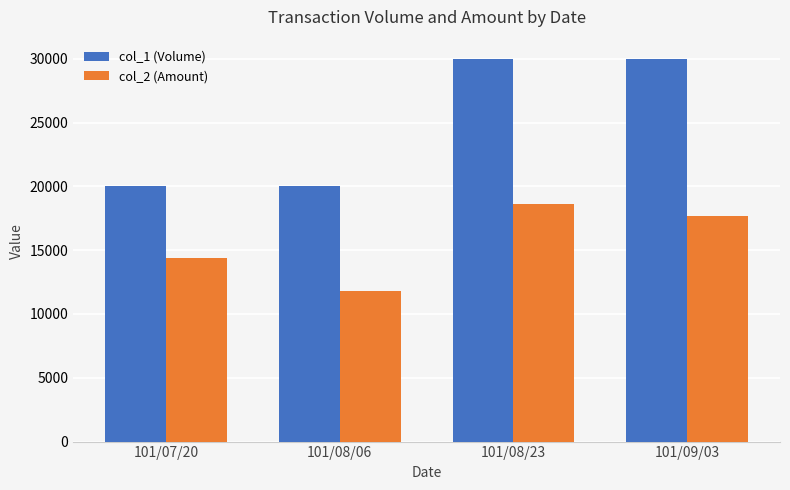

At which category is the sum across all series the highest?

101/08/23